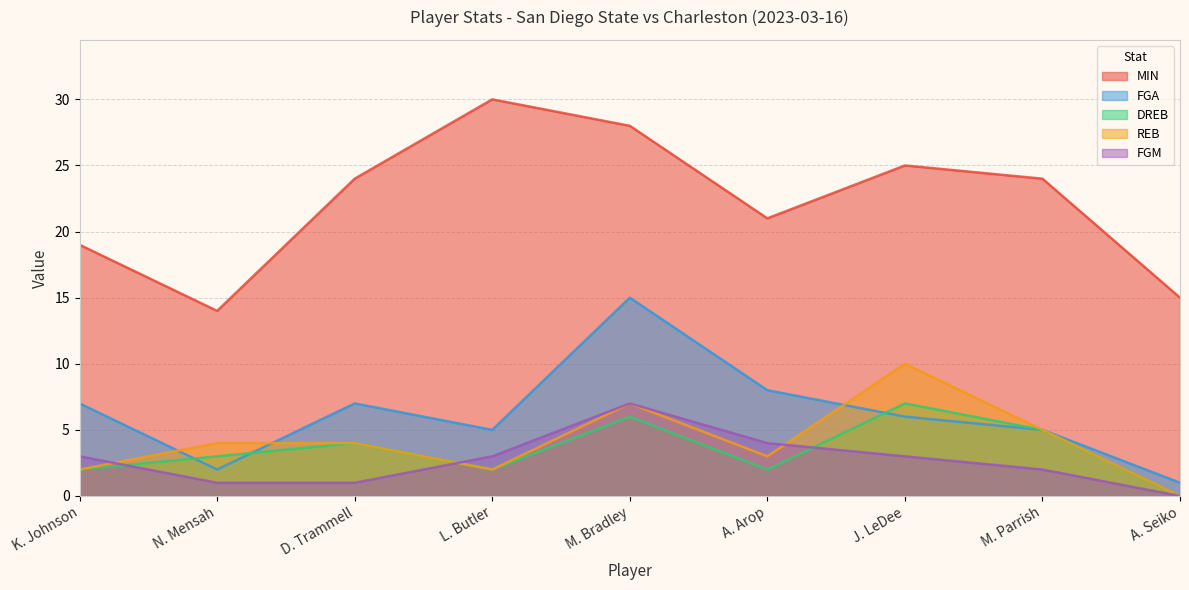

Which series has the largest range (max minus min)?

MIN